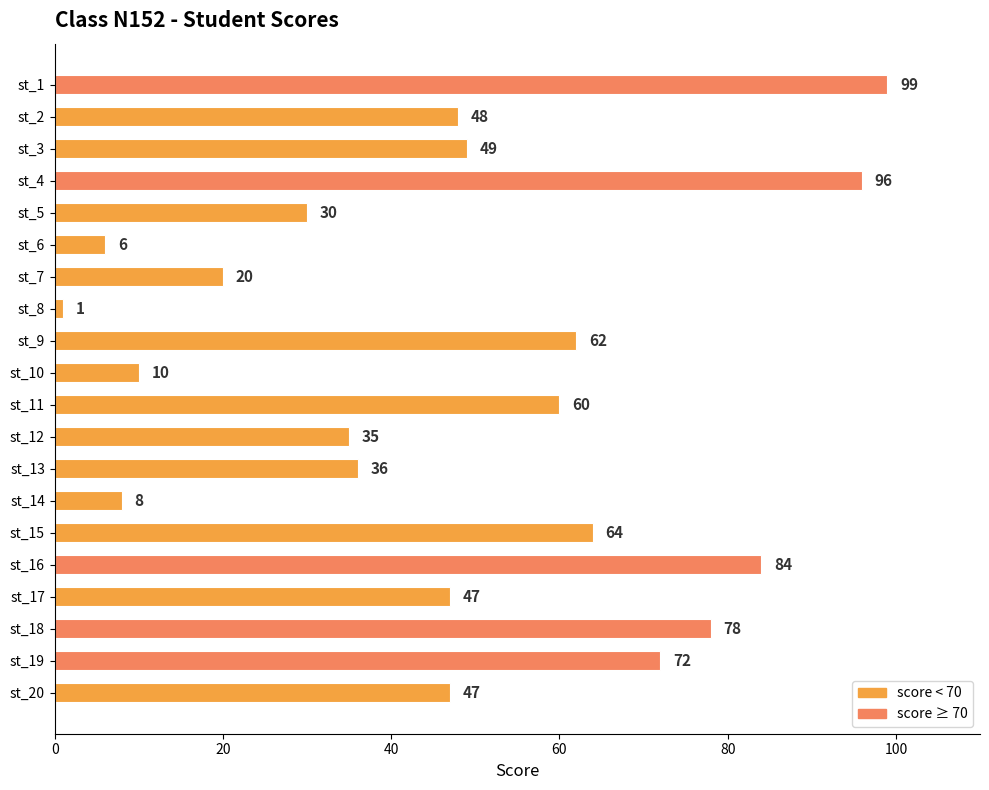

Is it true that the value at st_10 is 3?

False